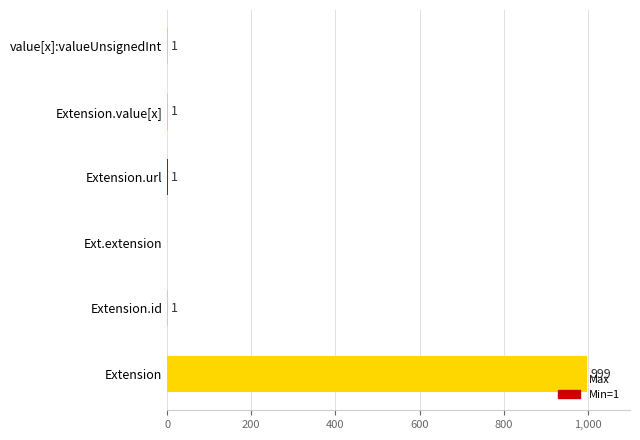

The chart shows a value of 265 at Extension. True or false?

False